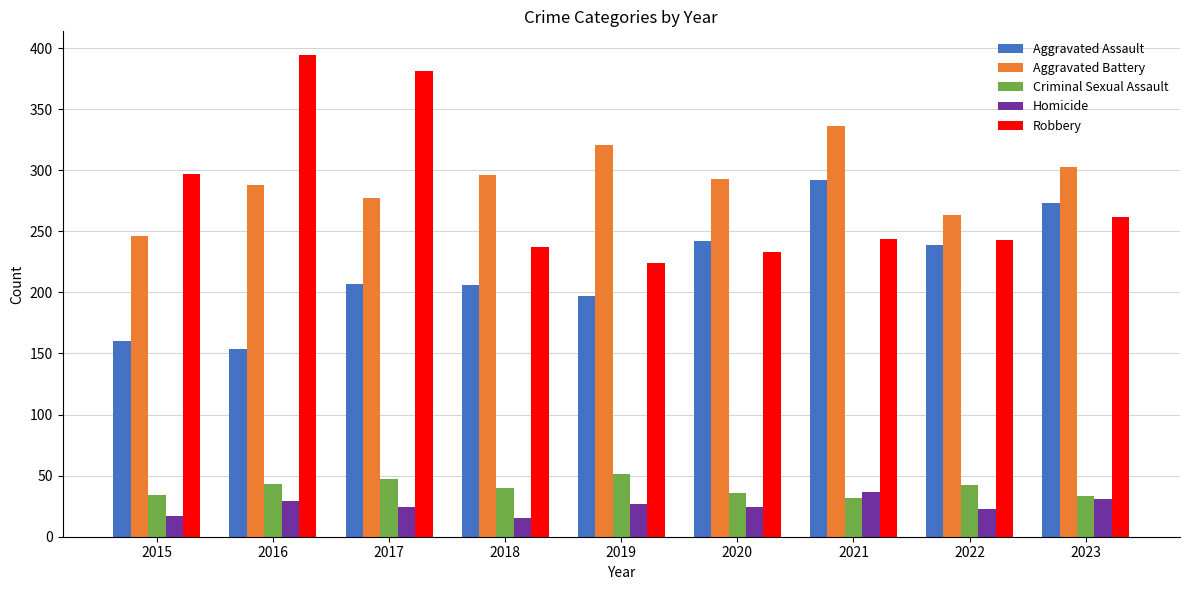

What is the sum of all Criminal Sexual Assault values?

358